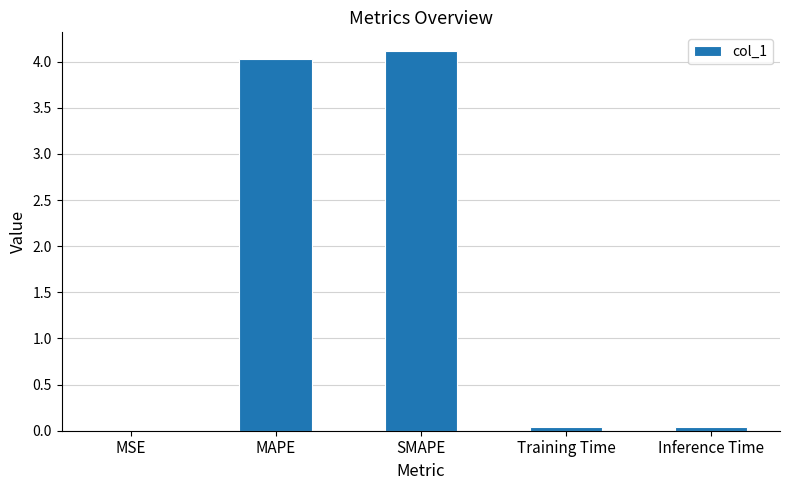

The chart shows a value of 0.9 at MAPE. True or false?

False